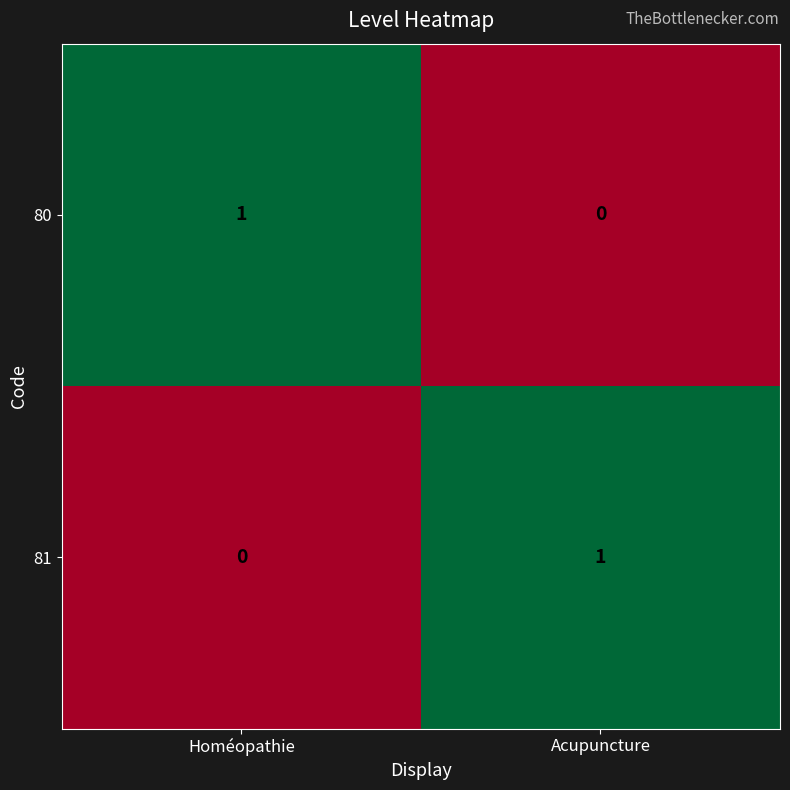

The value of 80 at Homéopathie is 1. True or false?

True